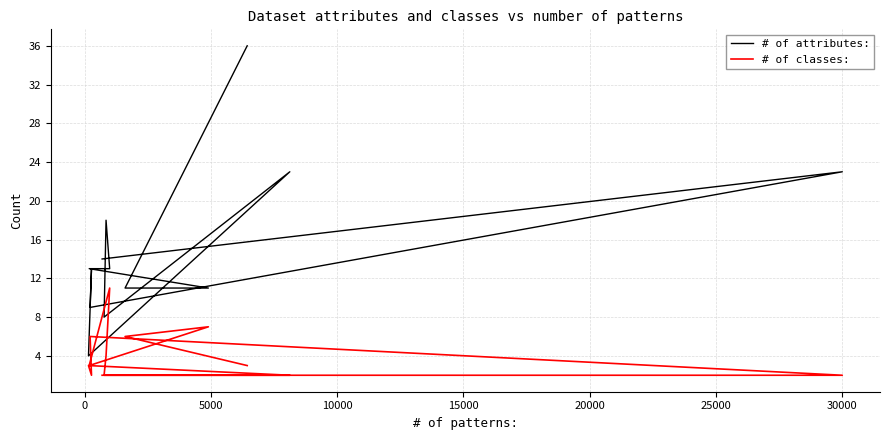

Is the value of # of attributes: at 10000 greater than the value of # of classes: at 30000?

Yes